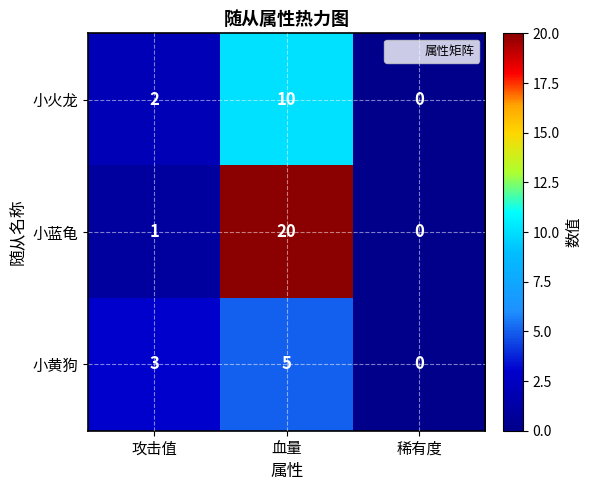

Which series has the largest total across all categories?

小蓝龟